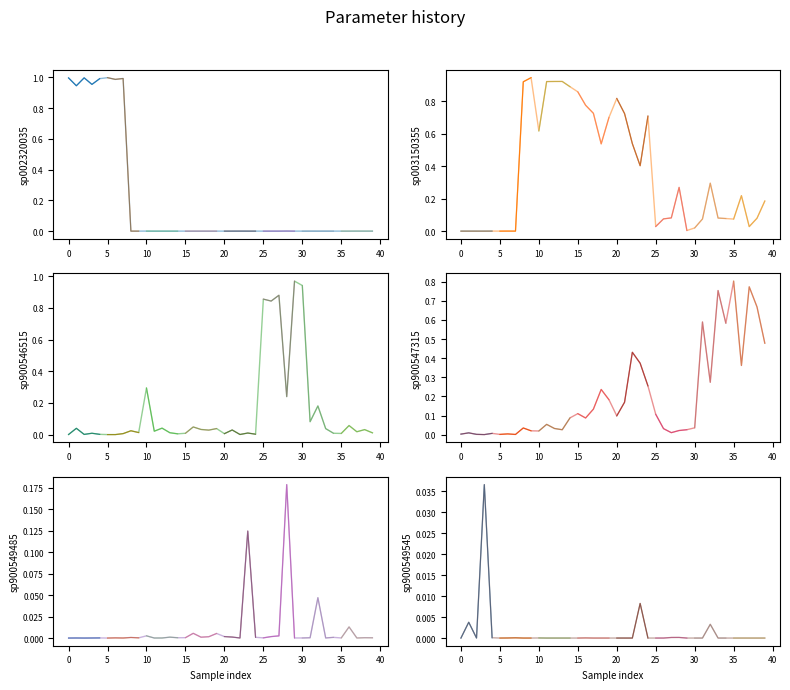

What is the highest value of the sp900549485 series?

0.2